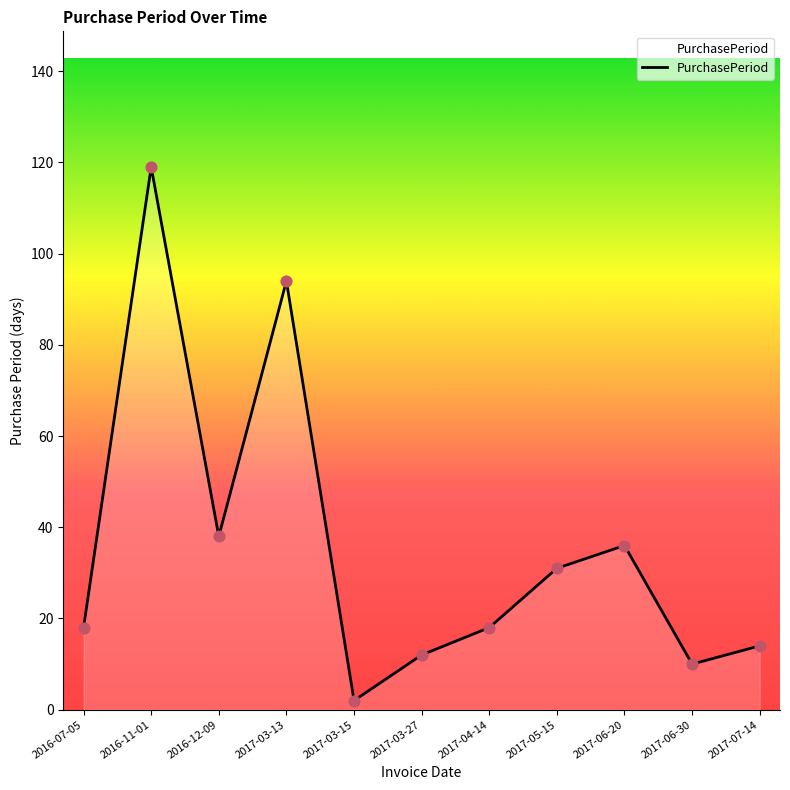

Approximately how many times larger is the value at 2017-07-14 compared to 2016-11-01?

0.1